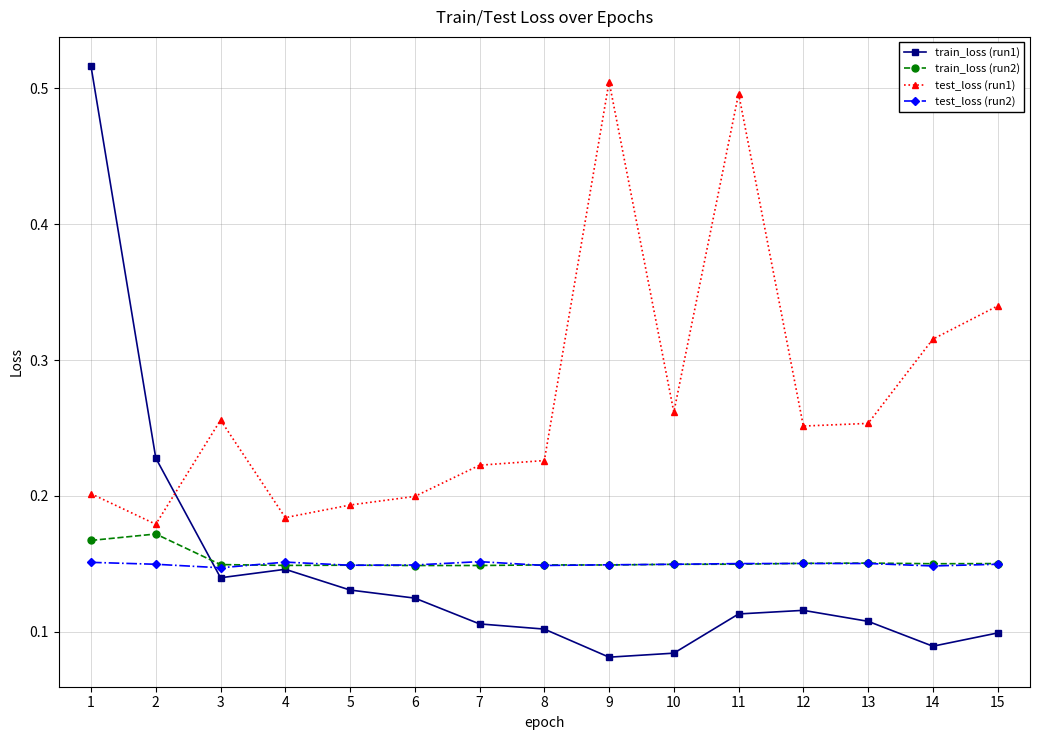

How many lines are shown in the chart?

4